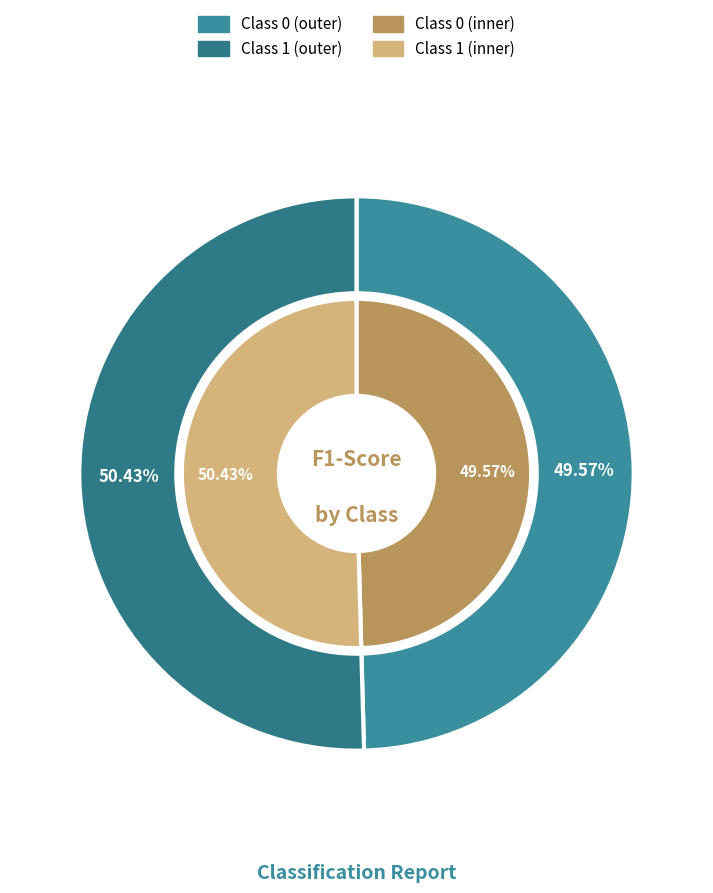

What is the majority slice?

1